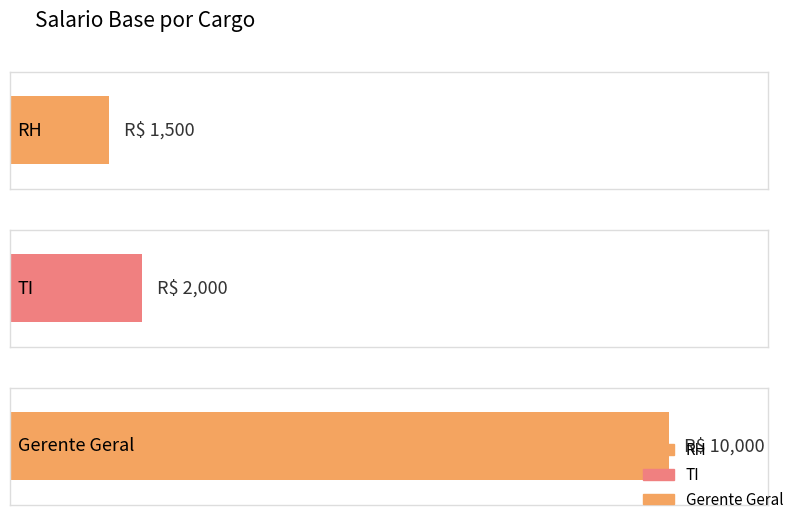

What is the value of the 2nd bar from the left?

2000